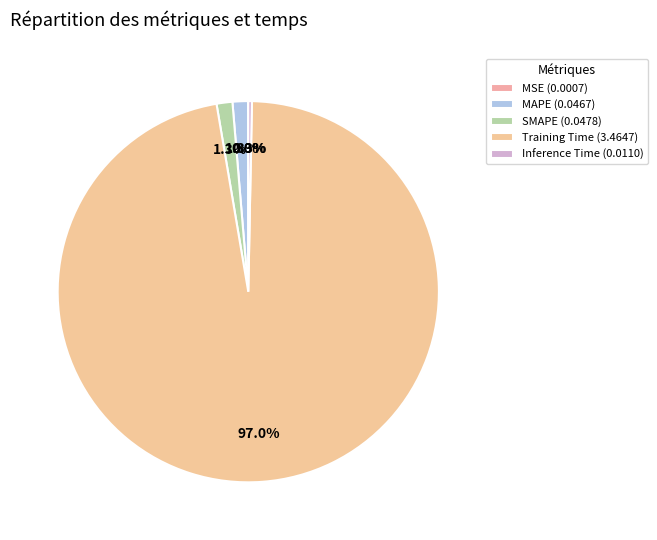

What is the smallest slice in the pie chart?

MSE